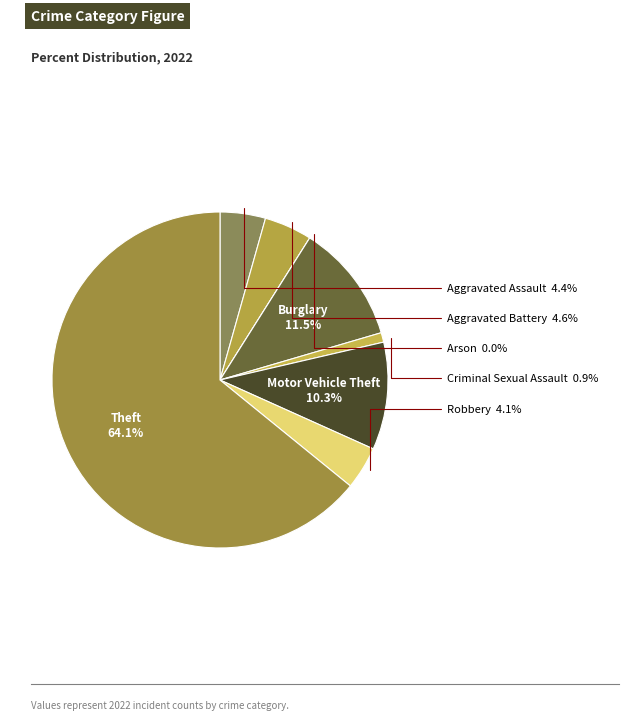

What is the ratio of the value at Theft to the value at Aggravated Battery?

13.9